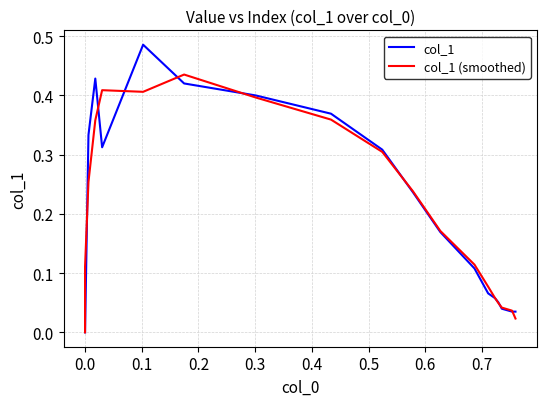

After their last crossing, which series has the higher values: col_1 (smoothed) or col_1?

col_1 (smoothed)